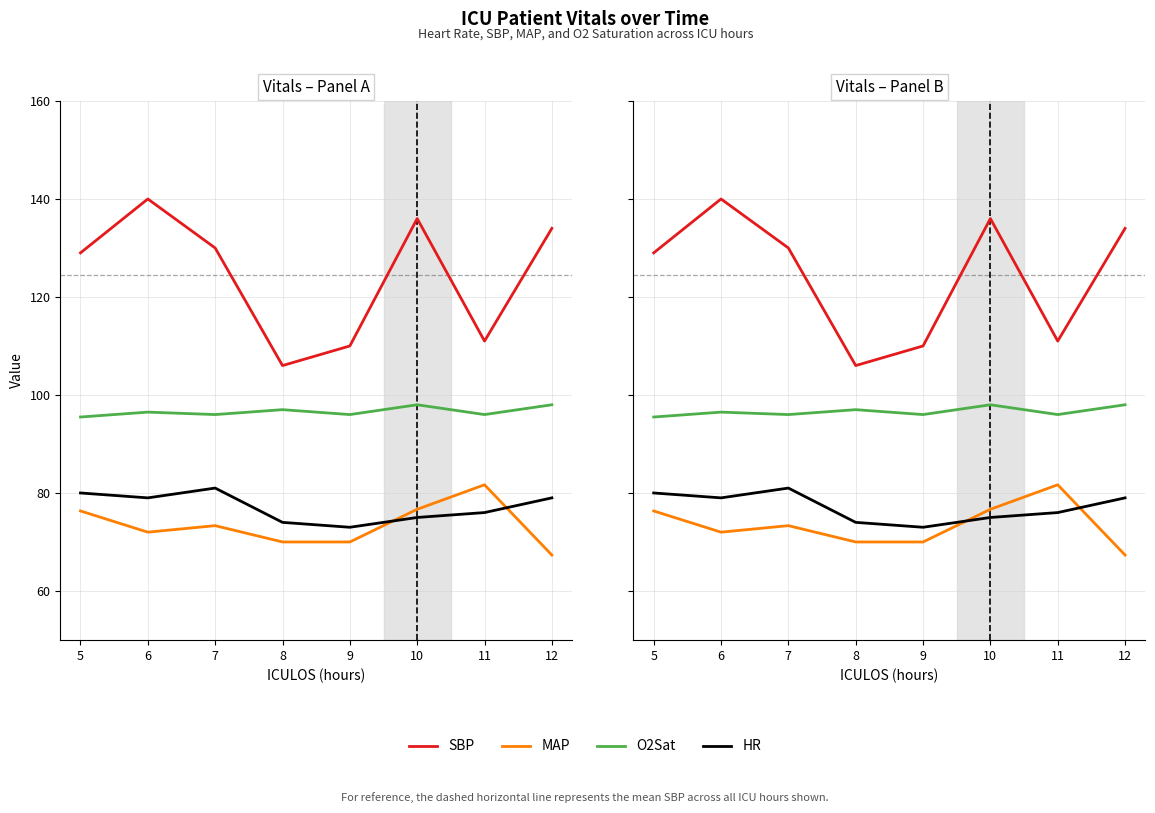

True or false: SBP and HR intersect in this chart.

False